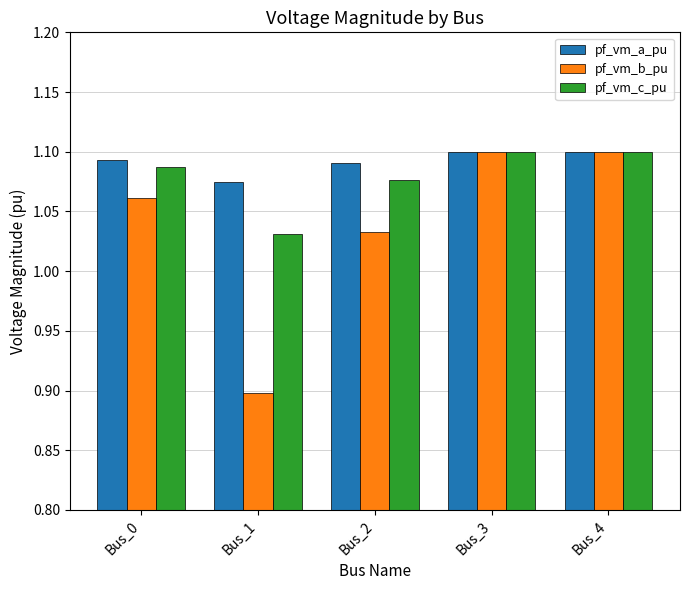

Is the value of pf_vm_a_pu at Bus_4 greater than the value of pf_vm_b_pu at Bus_1?

Yes